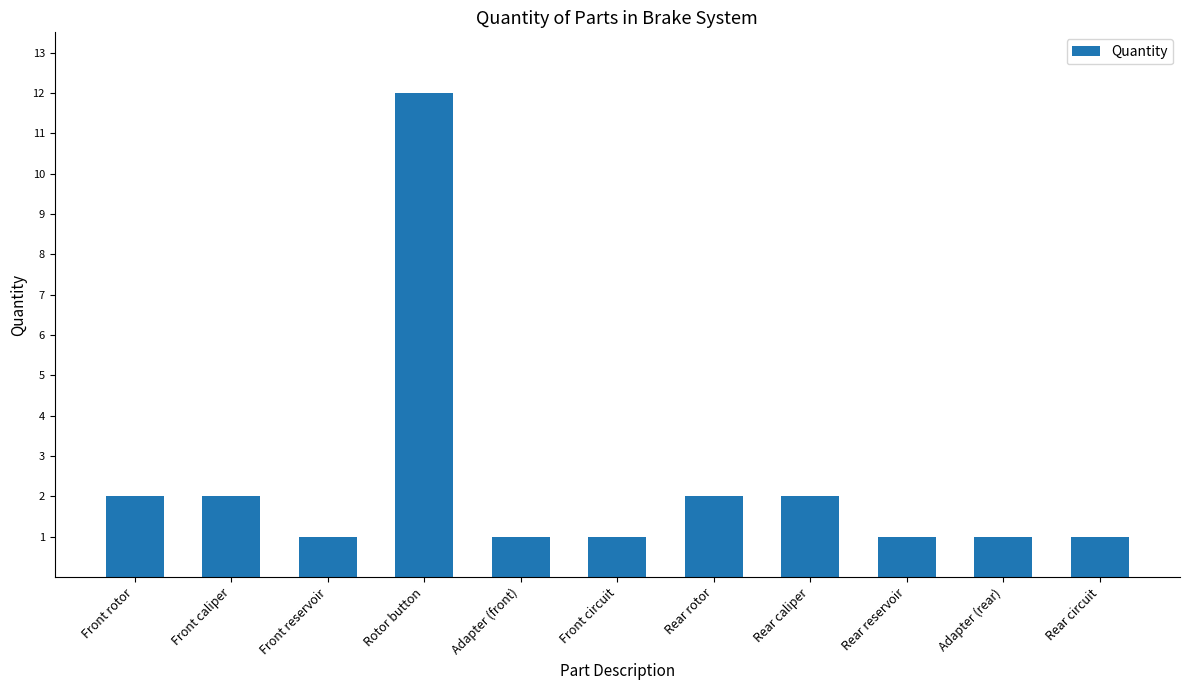

What is the label of the 10th bar from the right?

Front caliper